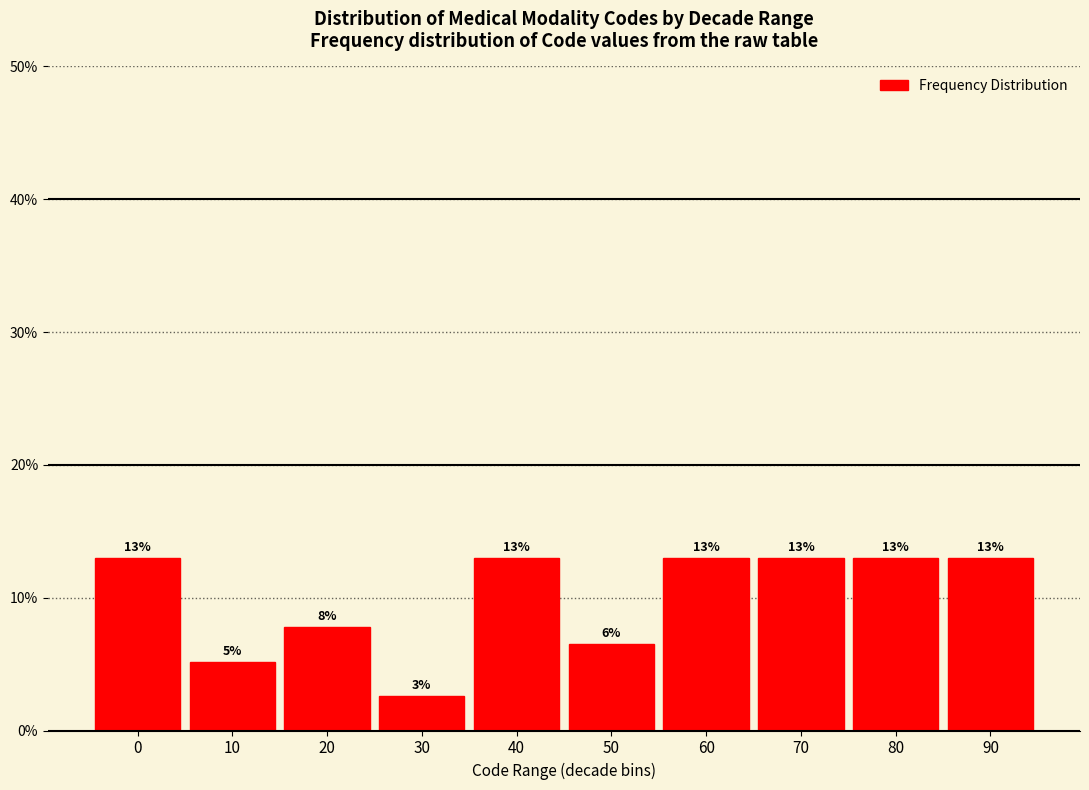

What is the minimum value shown in the chart?

2.6